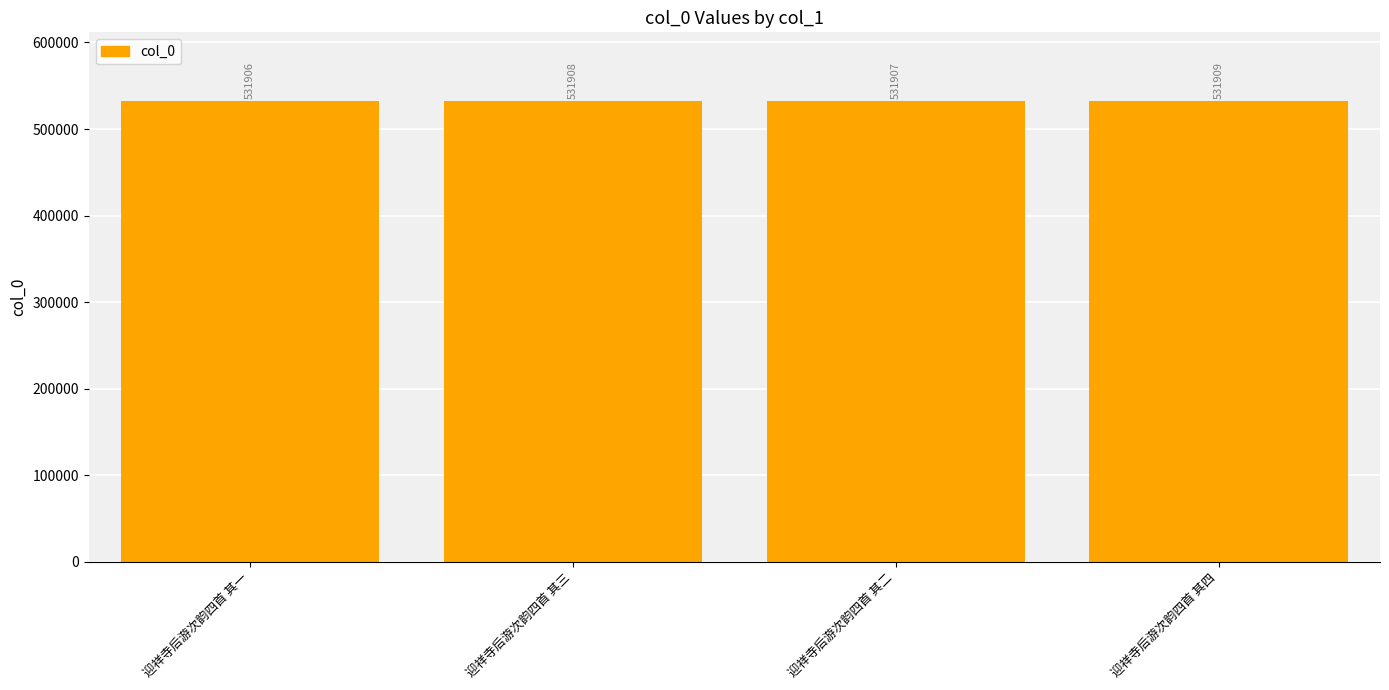

Is it true that the value at 迎祥寺后游次韵四首 其三 is 907791?

False